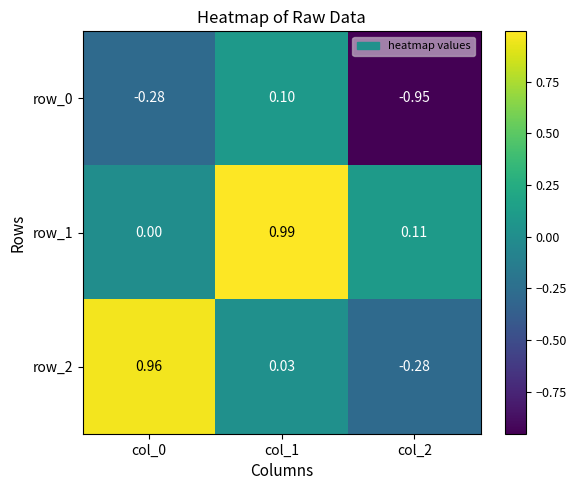

At how many categories does at least one series exceed 0?

3